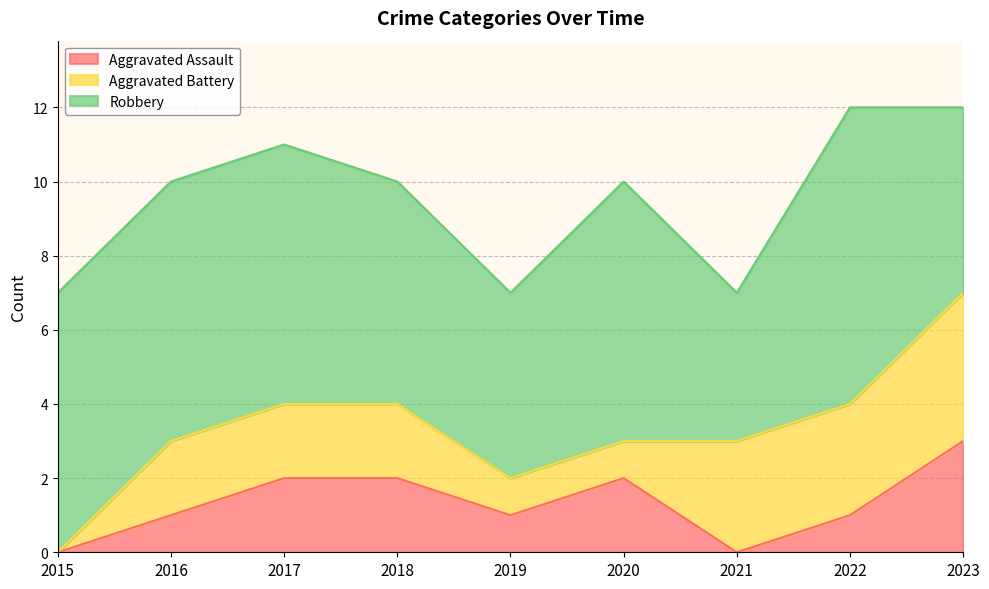

What is the sum of all Aggravated Battery values?

18